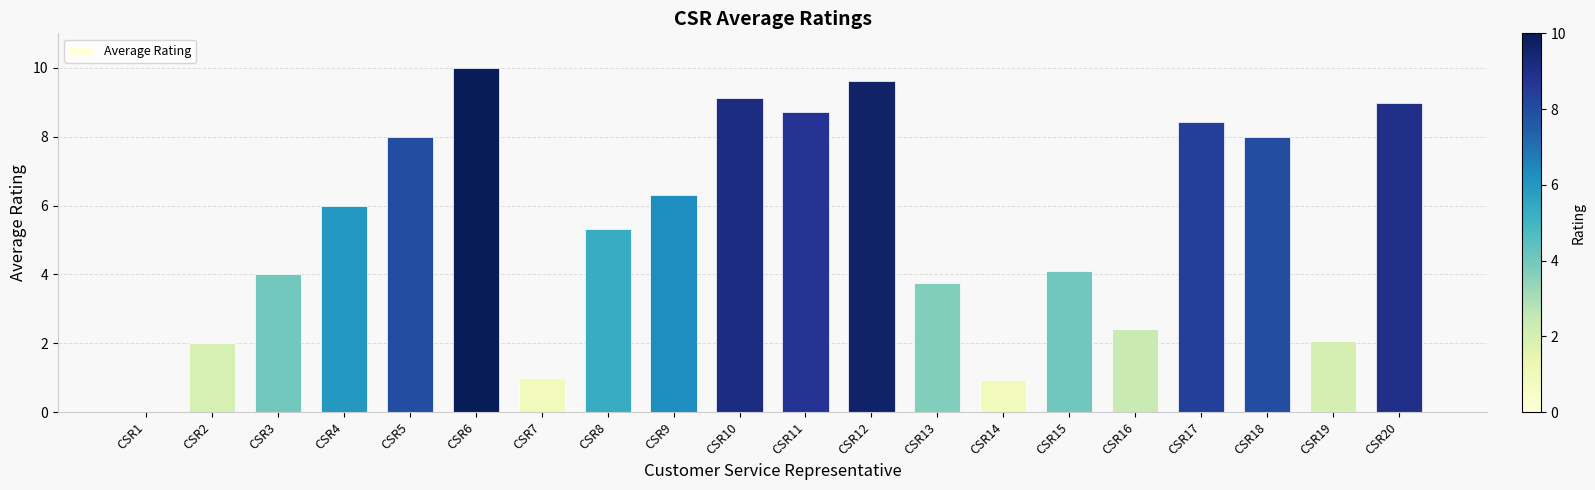

What is the maximum value shown in the chart?

10.0